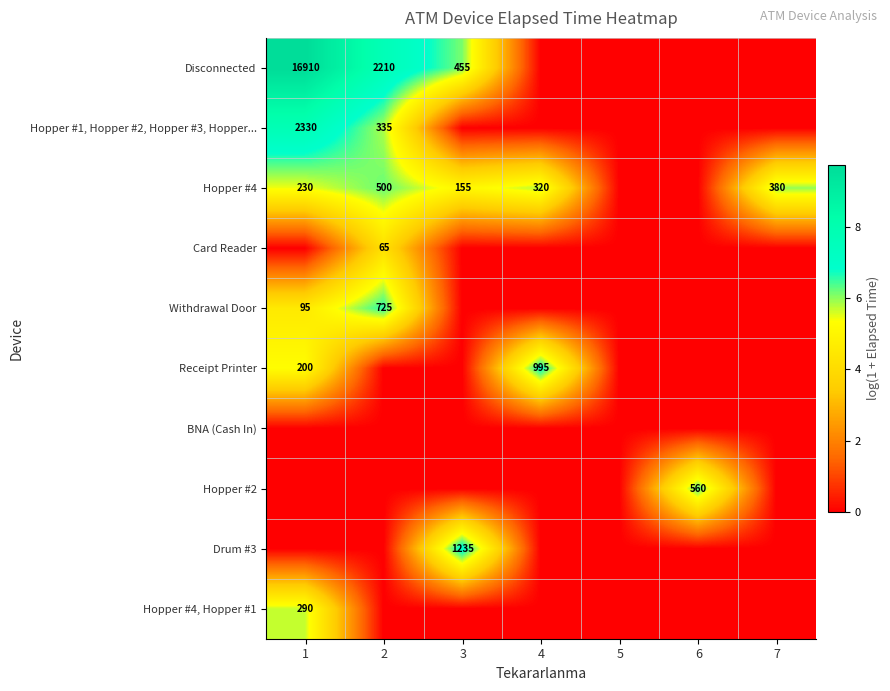

Is it true that Receipt Printer equals 329 at 1?

False